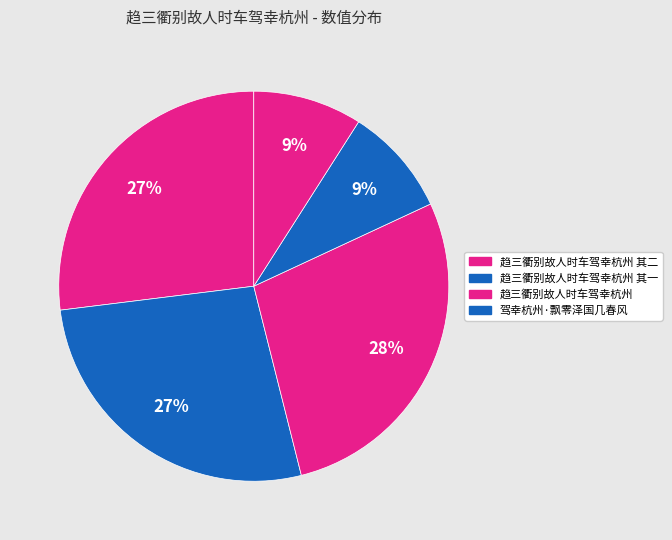

Rank the categories by value from lowest to highest.

趋三衢别故人时车驾幸杭州, 驾幸杭州·飘零泽国几春风, 趋三衢别故人时车驾幸杭州 其一, 趋三衢别故人时车驾幸杭州 其二, 趋三衢别故人时车驾幸杭州